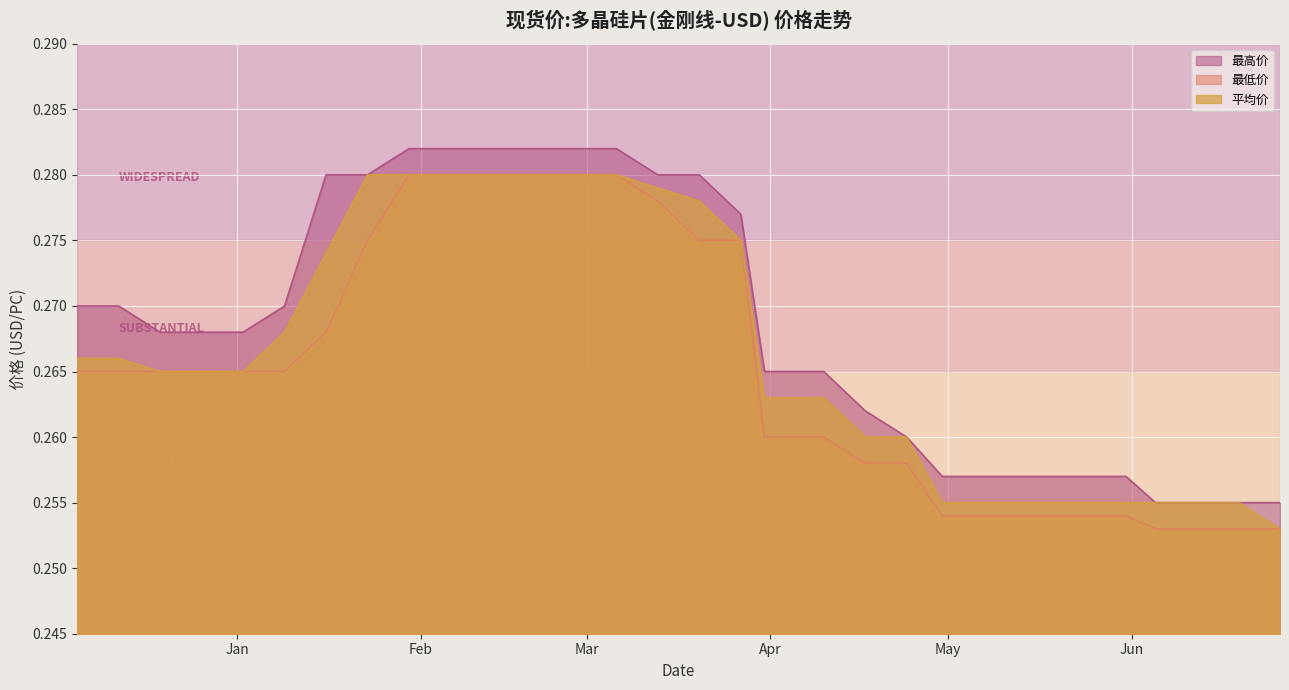

True or false: 最低价 has more than 0 points higher than both neighbors.

False